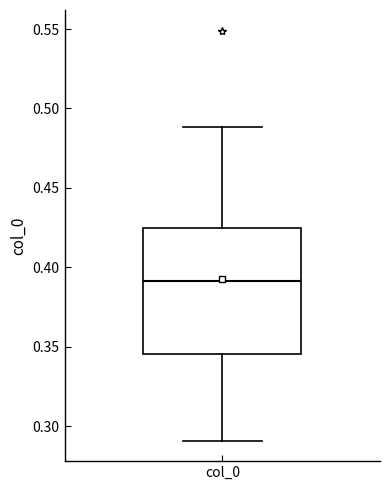

Transcribe this box plot: give where the median line is, the range the box spans, and where the two whiskers end, as read against the y-axis. The values are not printed on the chart, so give them approximately, as read against the axis.

median 0.390, box 0.345 to 0.425, whiskers 0.290 to 0.490